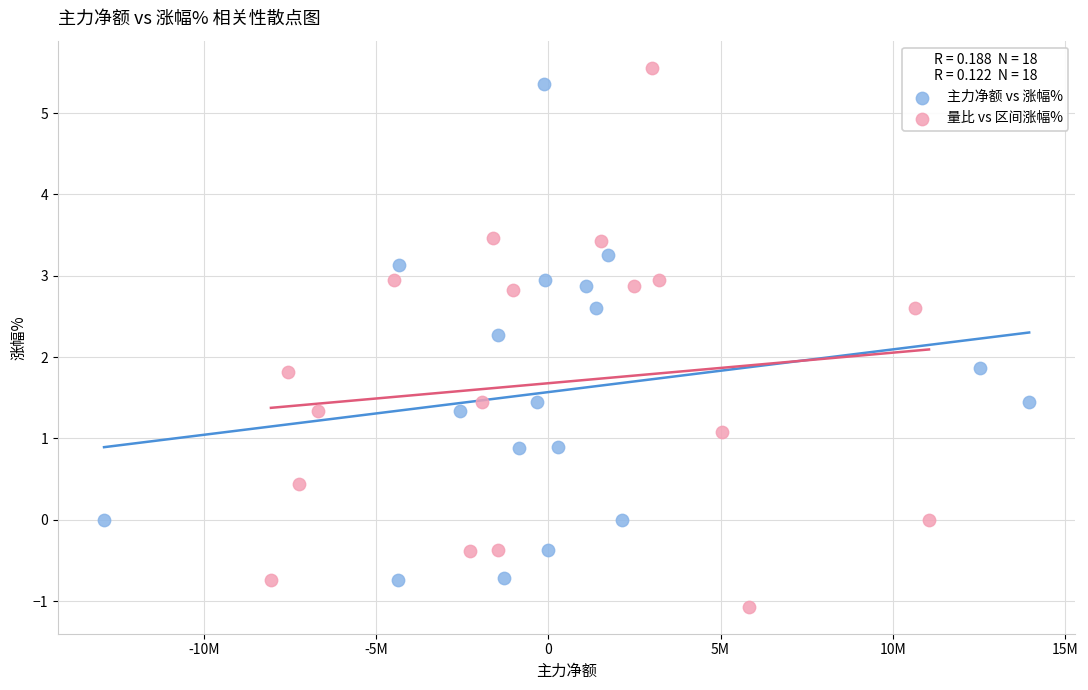

Which series has the largest Y range (max minus min)?

量比 vs 区间涨幅%